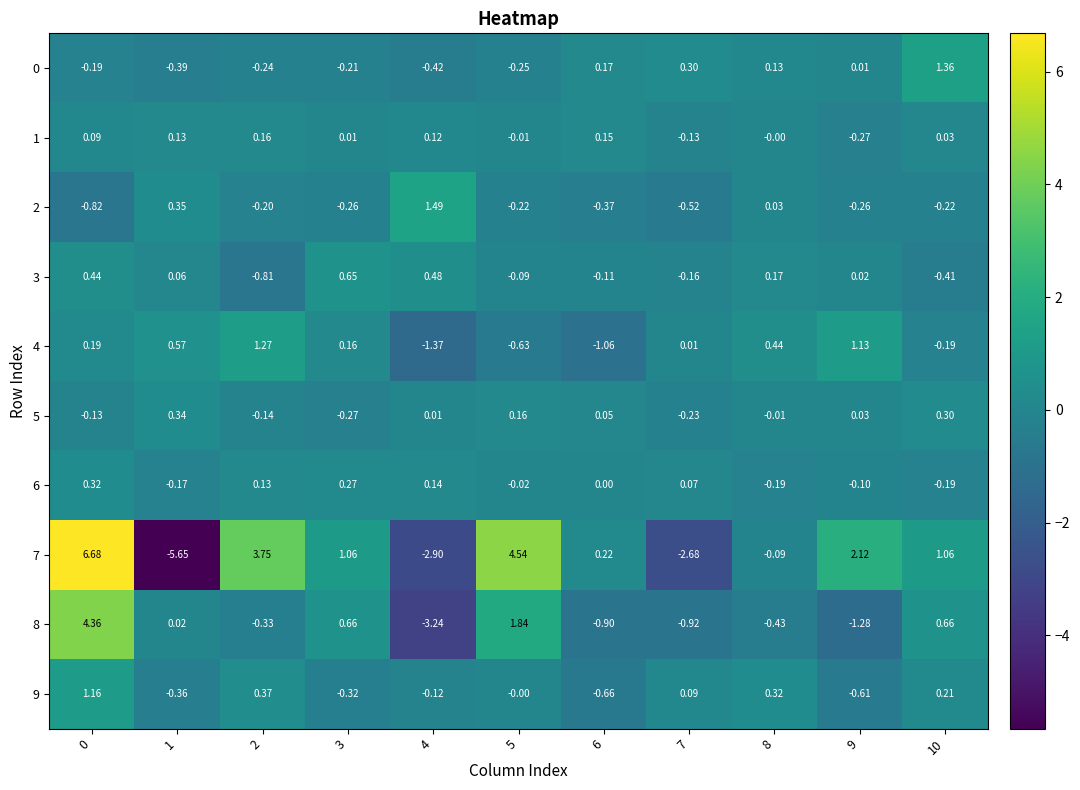

Which series has the widest spread of values?

7